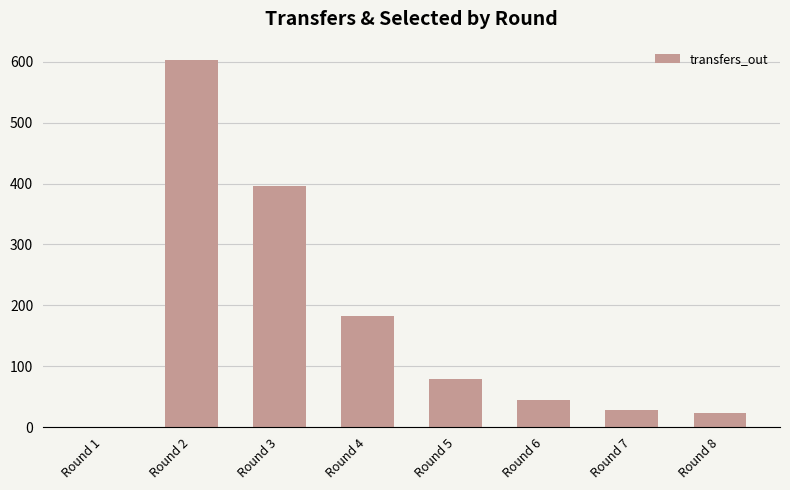

At which label is the value closest to 301?

Round 3